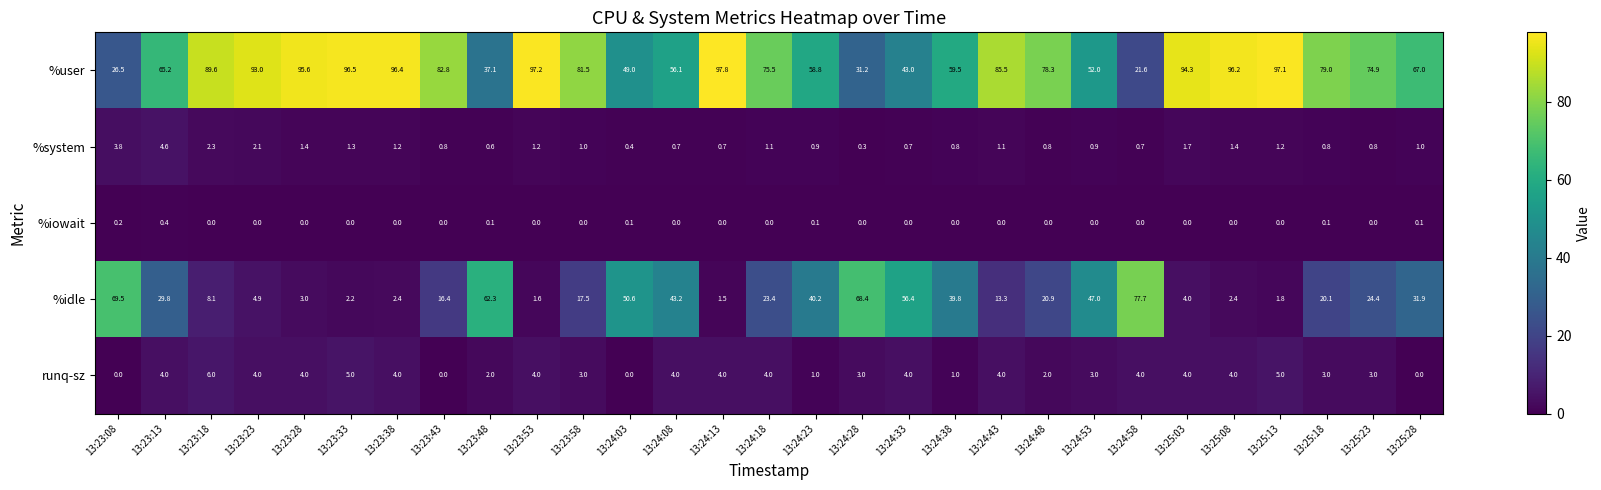

What is the difference between the maximum and minimum values in the runq-sz series?

6.0